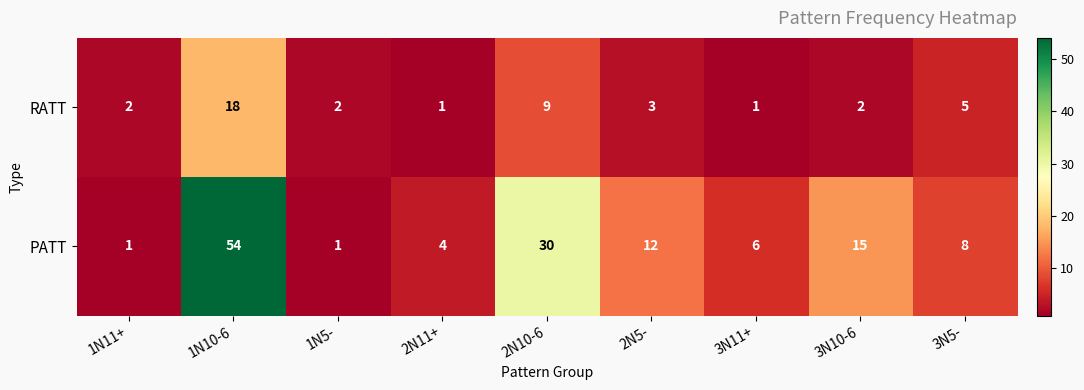

At 3N10-6, list the series in order from largest to smallest.

PATT, RATT